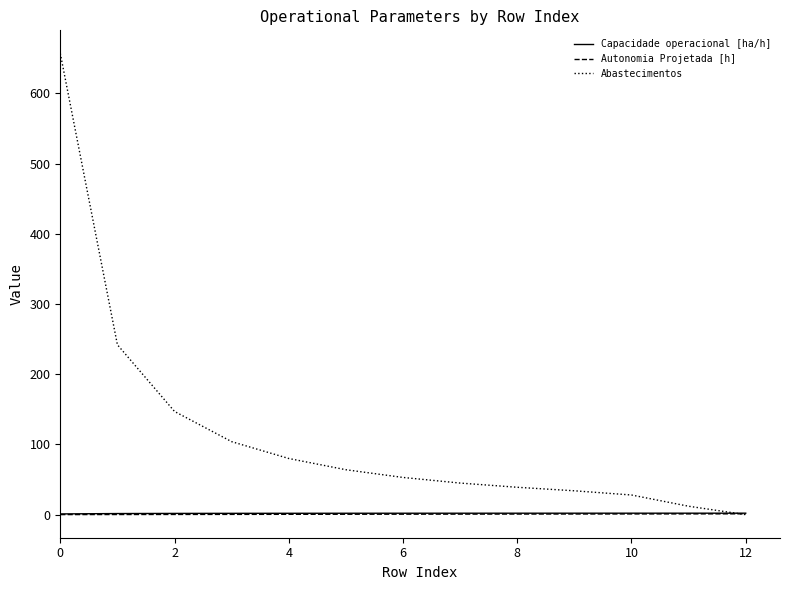

Which series has the largest total across all categories?

Abastecimentos